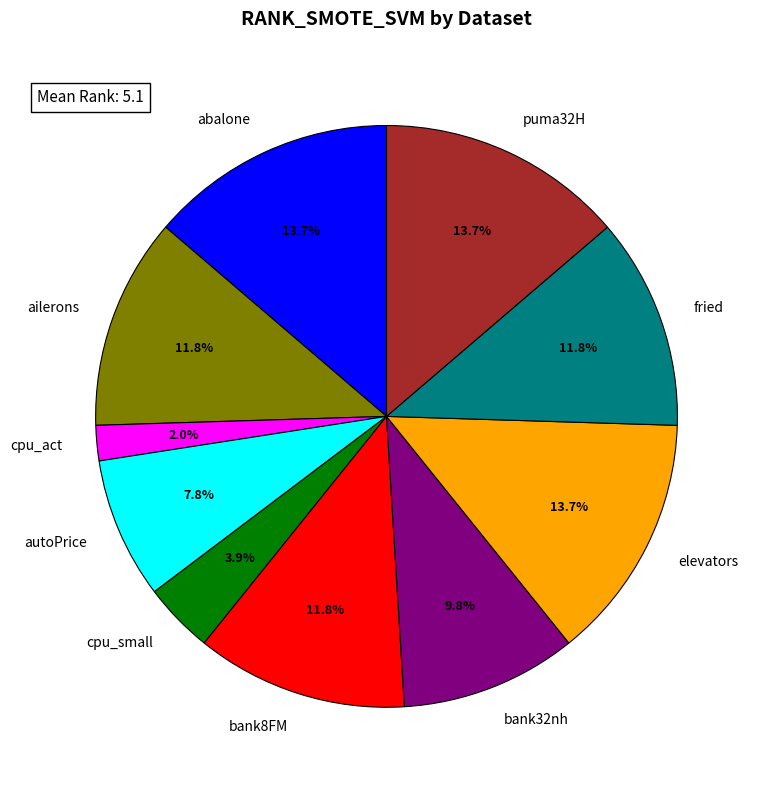

To the nearest percent, what is the difference between the largest and smallest slice percentages?

12%